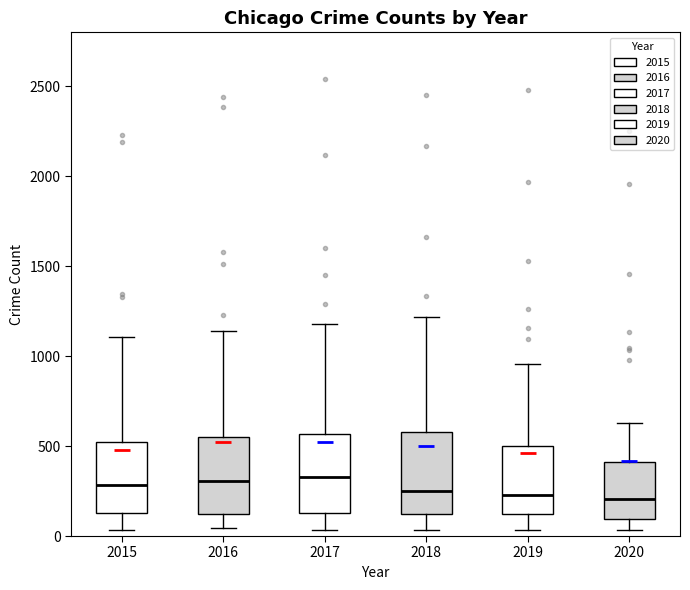

Where does the upper whisker of the box at x = 2020 end on the y-axis? The values are not printed on the chart, so give them approximately, as read against the axis.

650